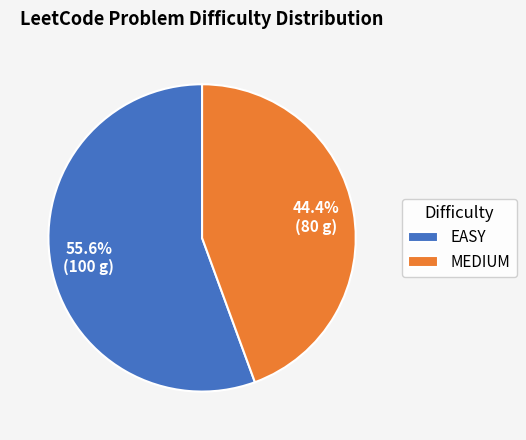

Rank the categories by value from lowest to highest.

MEDIUM, EASY